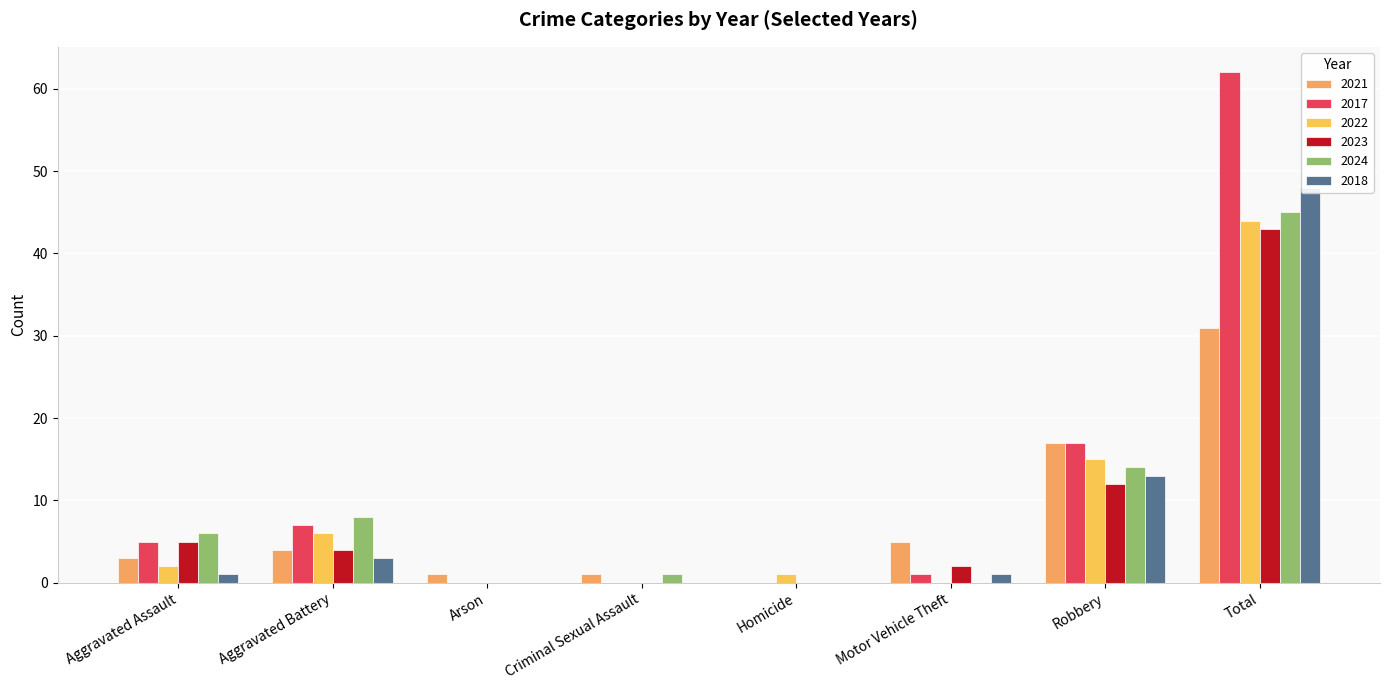

Does the chart contain any negative values?

No